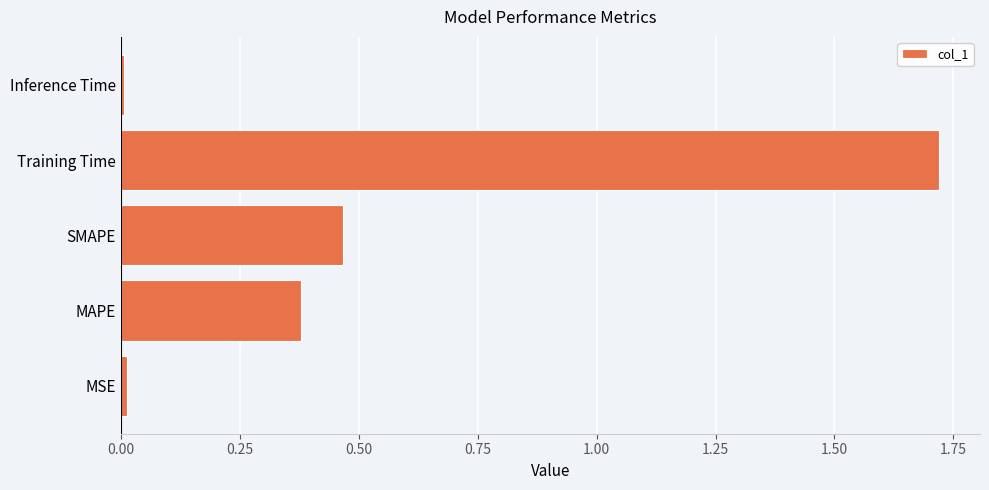

Is it true that the value at Inference Time is 0.0?

True